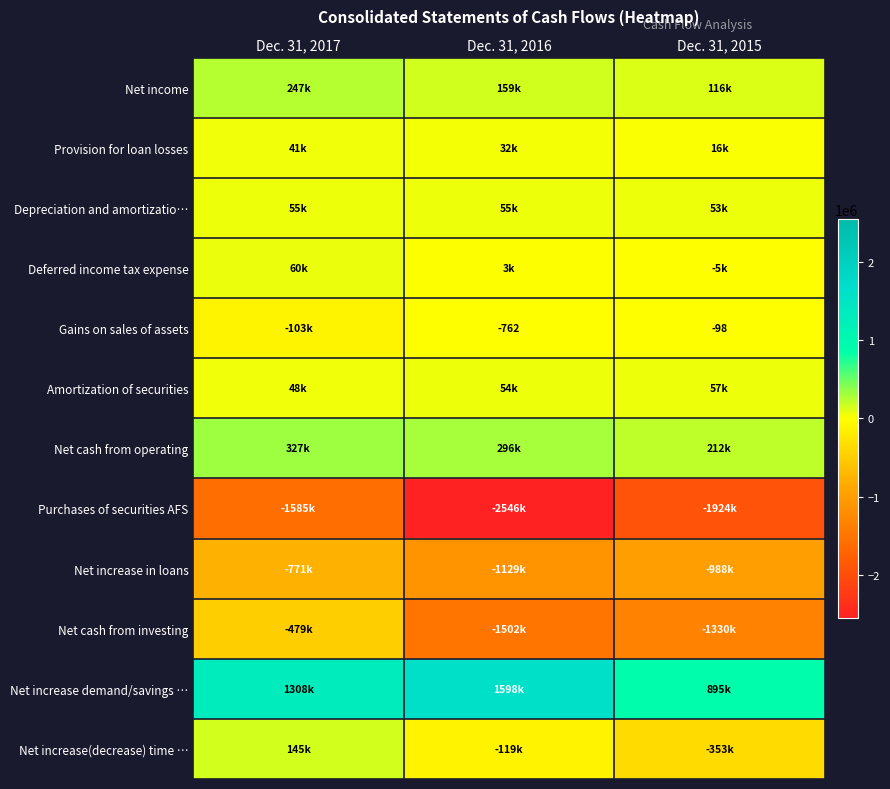

The Gains on sales of assets series shows -509 at Dec. 31, 2016. True or false?

False